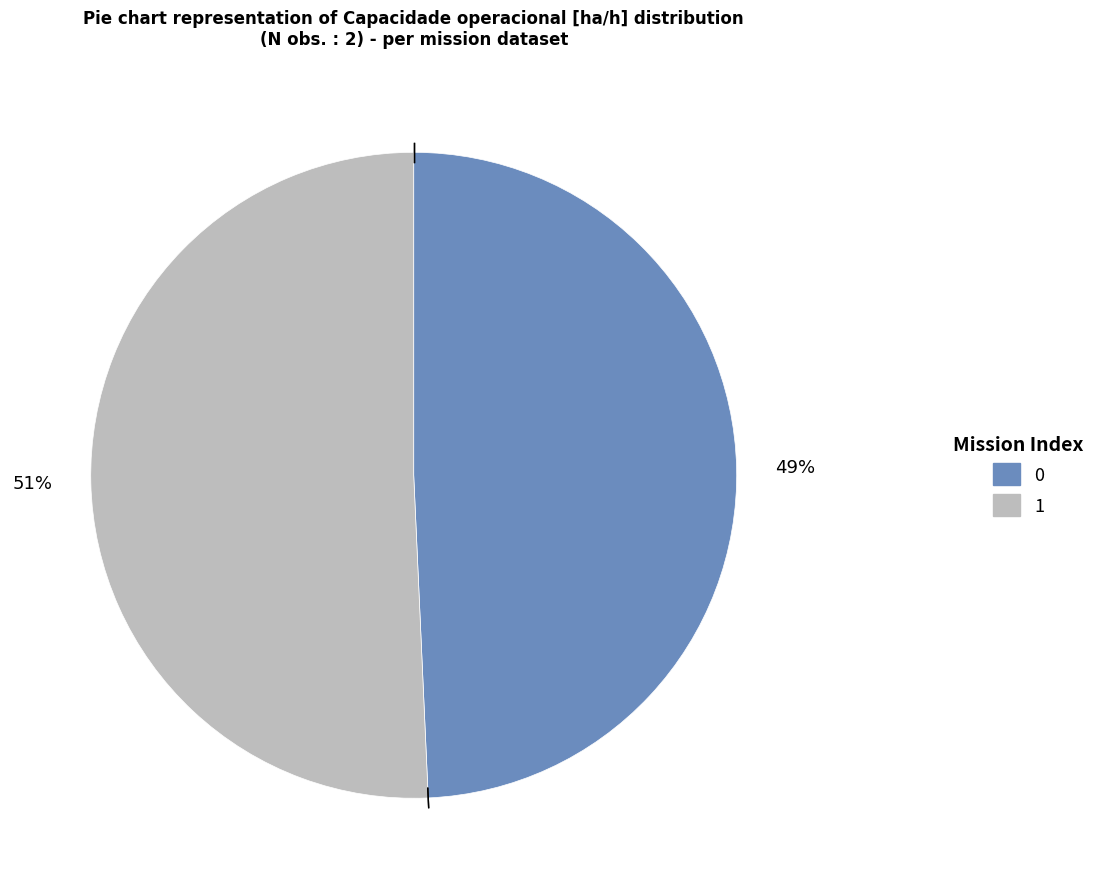

Count the number of slices in the pie.

2